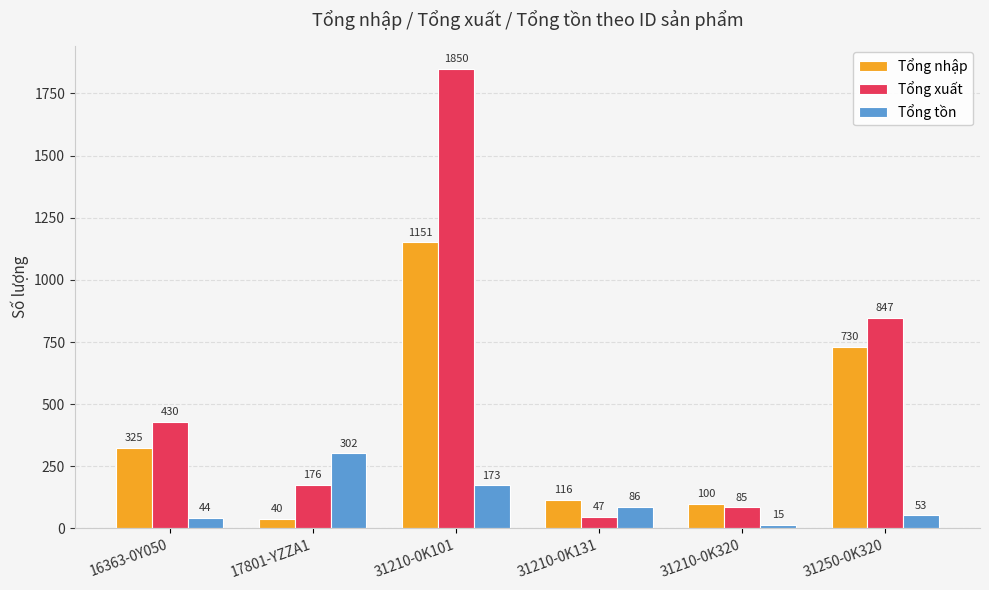

Reading right to left, extract all data points from this chart.

Tổng nhập: 31250-0K320=730	31210-0K320=100	31210-0K131=116	31210-0K101=1151	17801-YZZA1=40	16363-0Y050=325
Tổng xuất: 31250-0K320=847	31210-0K320=85	31210-0K131=47	31210-0K101=1850	17801-YZZA1=176	16363-0Y050=430
Tổng tồn: 31250-0K320=53	31210-0K320=15	31210-0K131=86	31210-0K101=173	17801-YZZA1=302	16363-0Y050=44